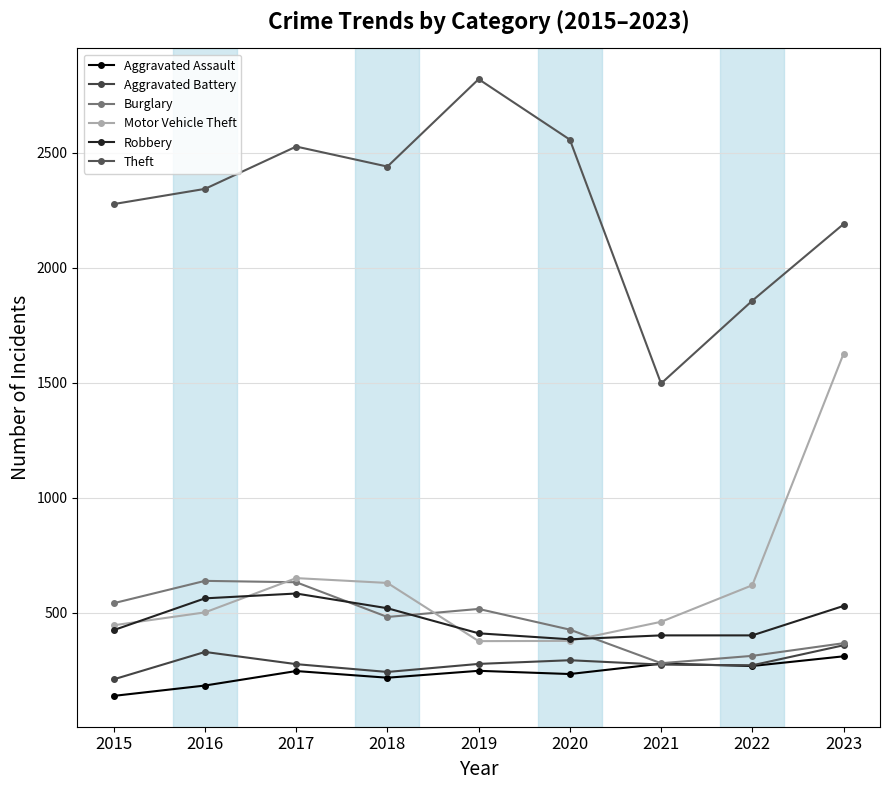

What is the sum of the Robbery values at 2015 and 2023?

955